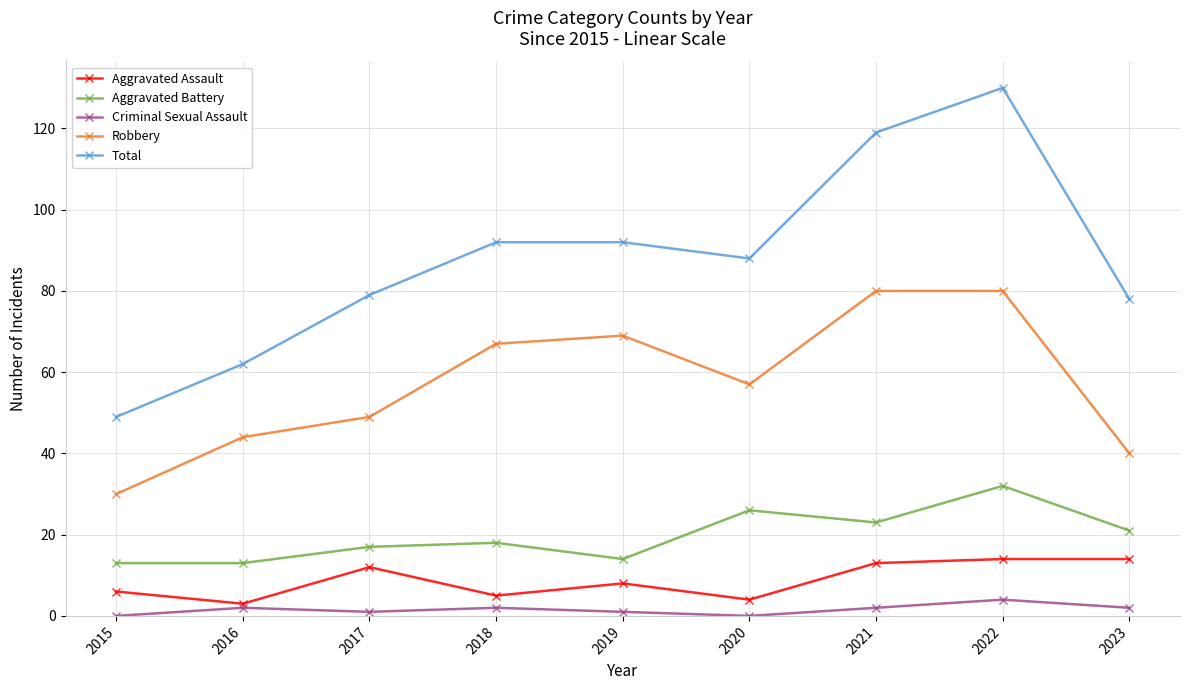

What are all the series names shown in the legend?

Aggravated Assault, Aggravated Battery, Criminal Sexual Assault, Robbery, Total